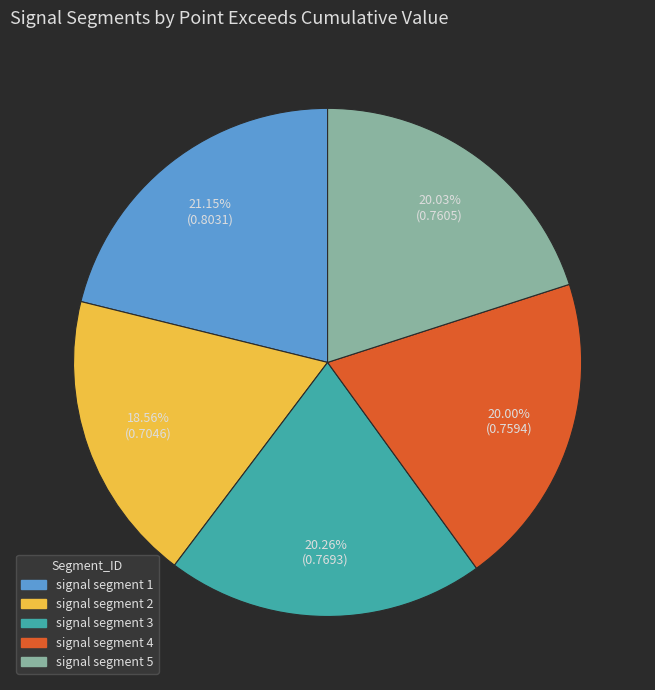

What percentage is the signal segment 3 slice, to the nearest percent?

20%